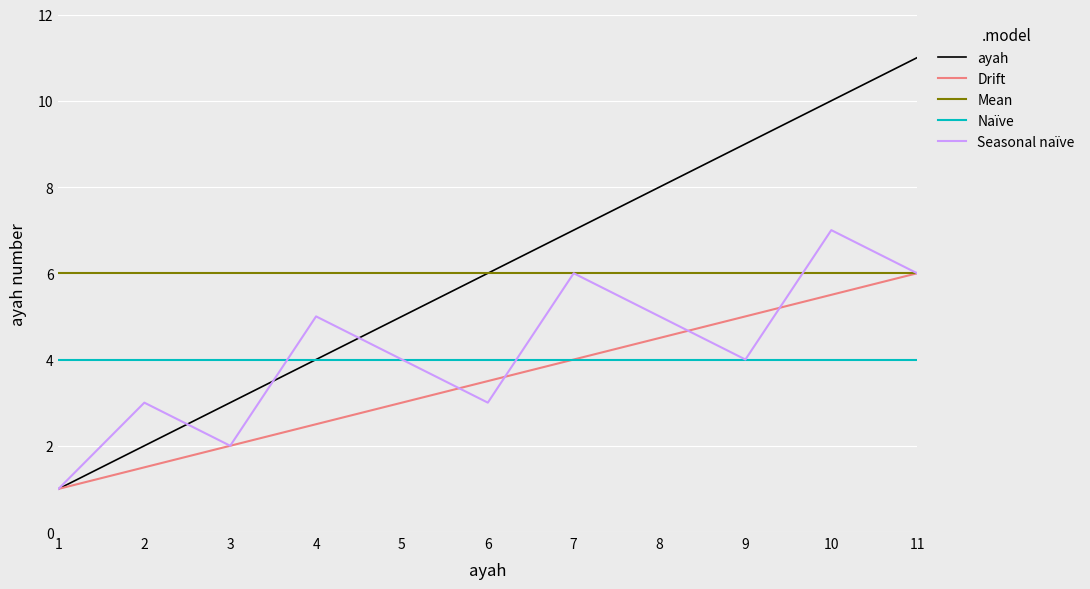

At which category is the sum across all series the highest?

11